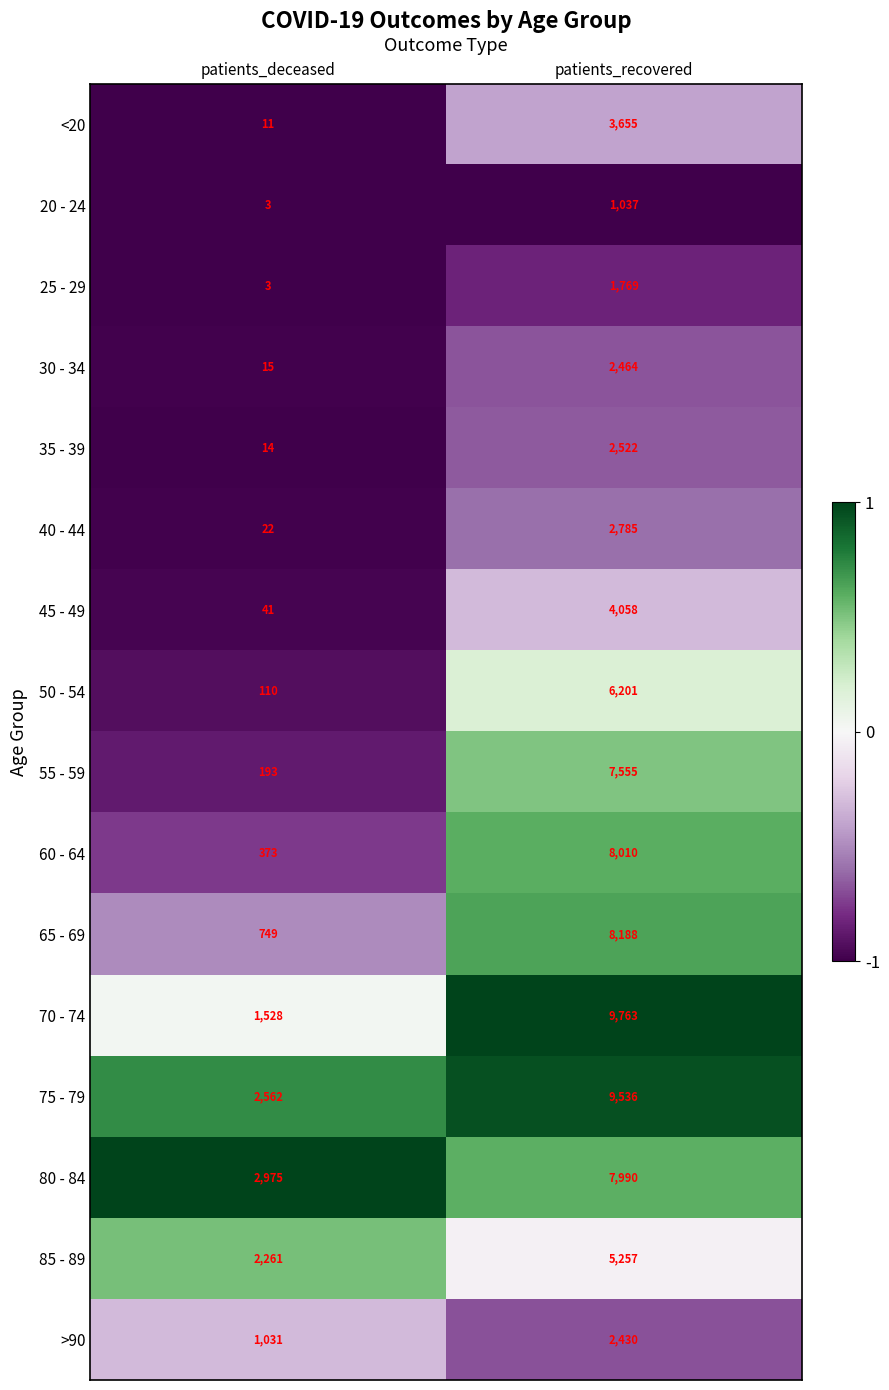

The 60 - 64 series shows 373 at patients_deceased. True or false?

True